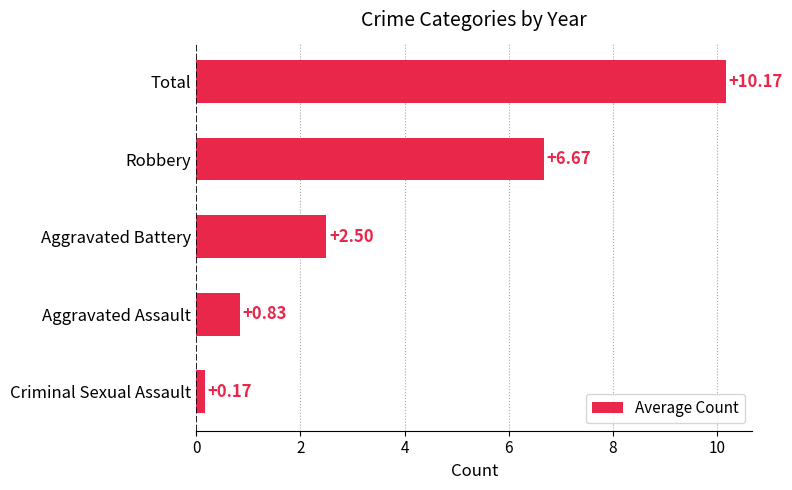

What is the difference between the maximum and minimum values?

10.0